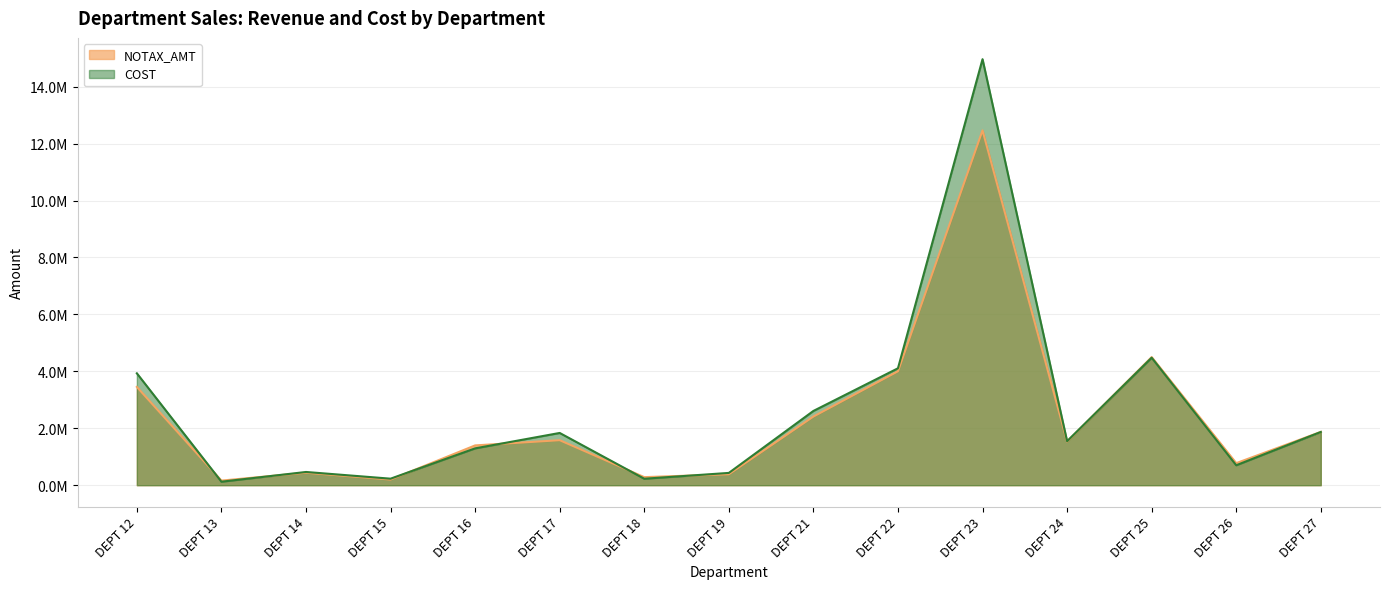

True or false: COST has more than 1 points higher than both neighbors.

True